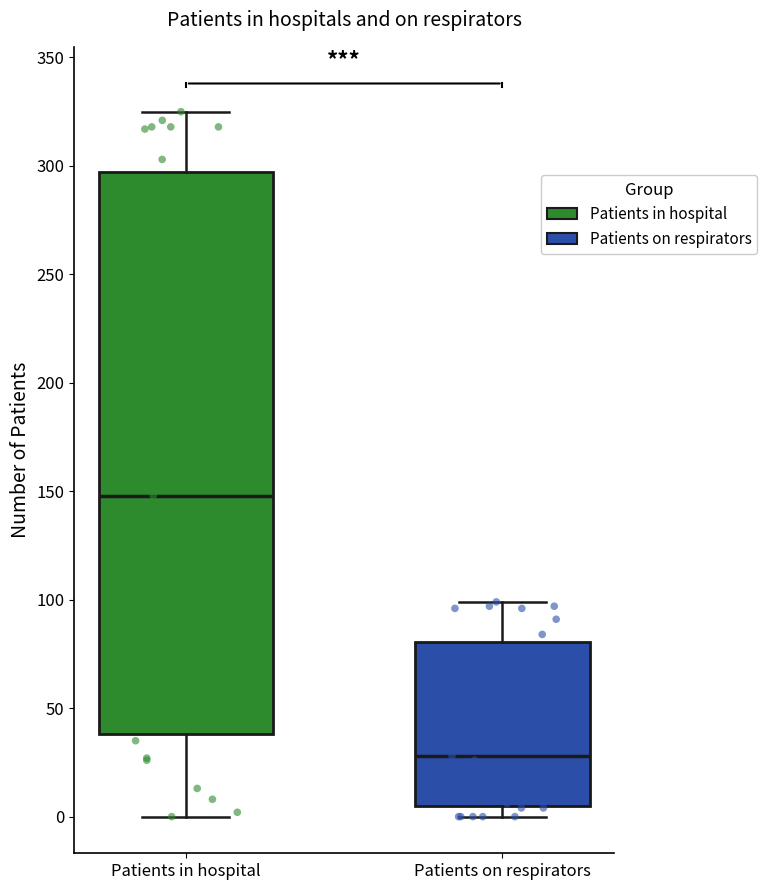

Reading left to right, transcribe this box plot: for each box, give where its median line is, the range the box spans, and where its two whiskers end, as read against the y-axis. The values are not printed on the chart, so give them approximately, as read against the axis.

Patients in hospital: median 150, box 40 to 295, whiskers 0 to 325
Patients on respirators: median 30, box 5 to 80, whiskers 0 to 100